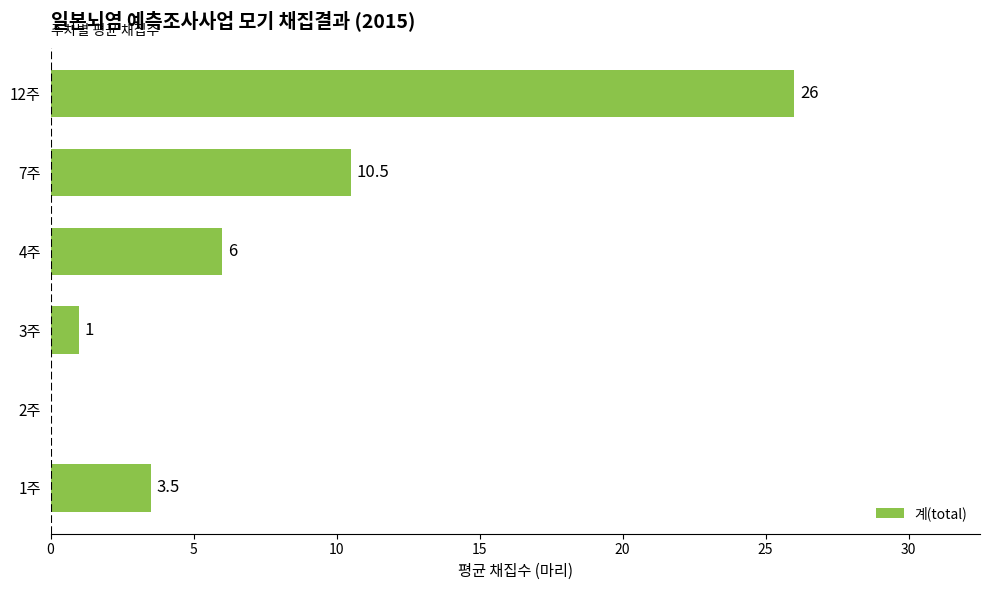

How many data points does each series have?

6